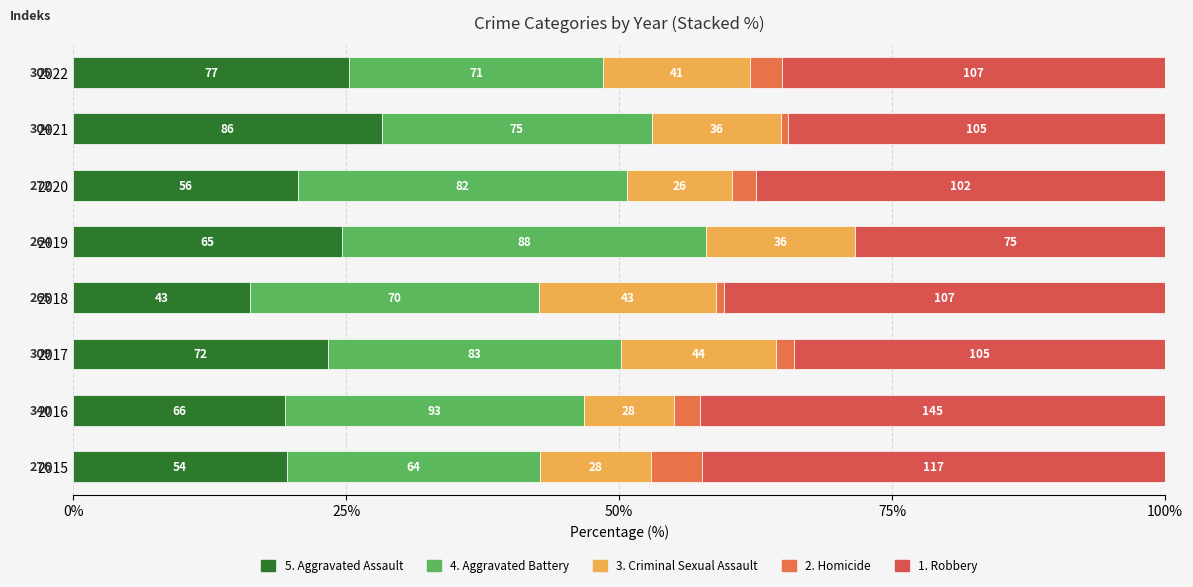

True or false: Homicide has a value of 1.1 at 2022.

False